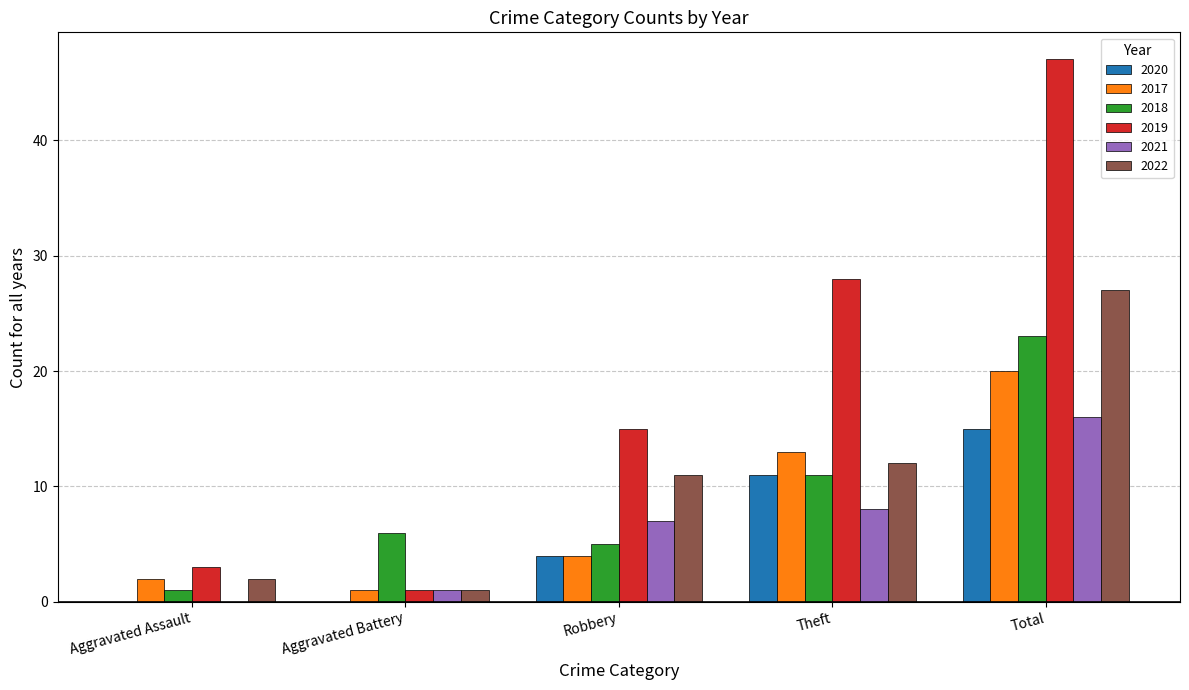

True or false: 2018 has a value of 3 at Theft.

False